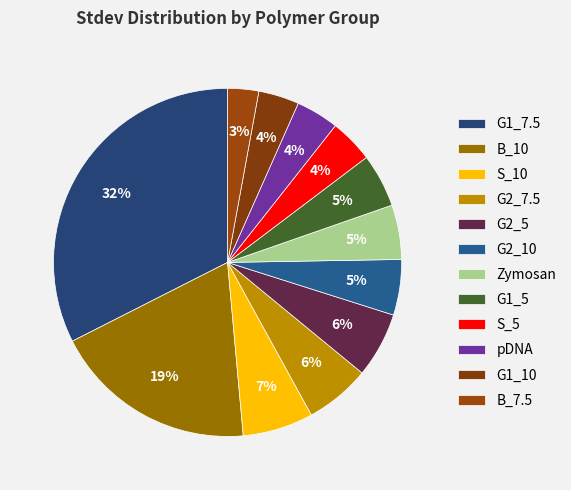

How many segments does this pie chart have?

12